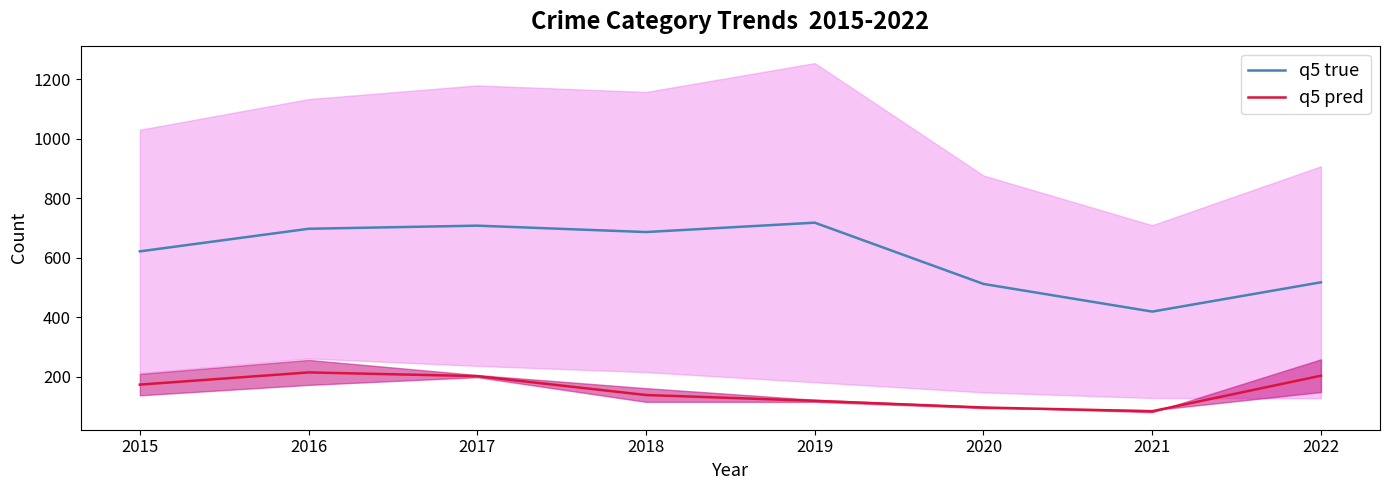

At how many categories does at least one series exceed 147?

8